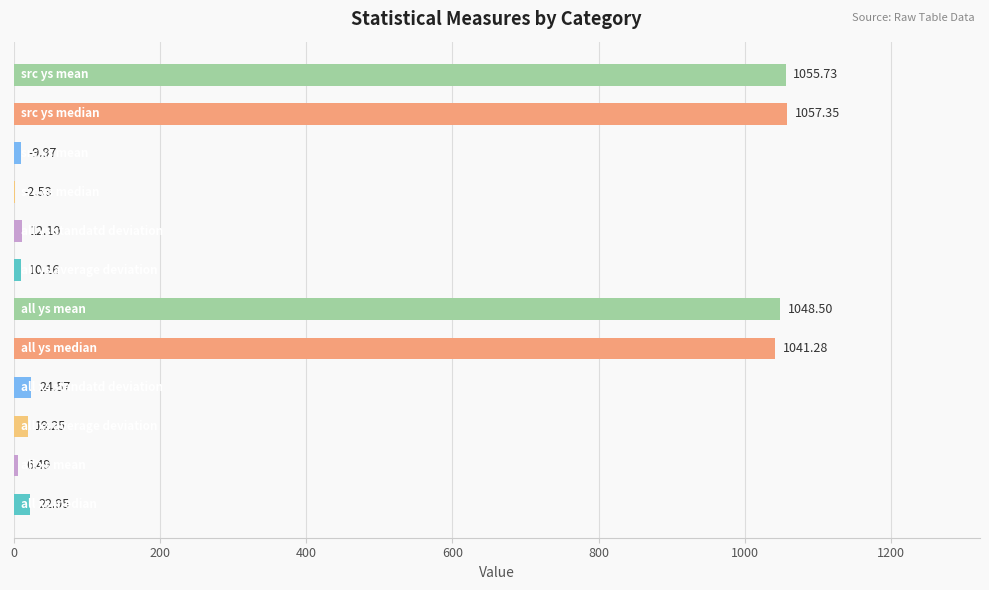

What is the sum of all values?

4310.9